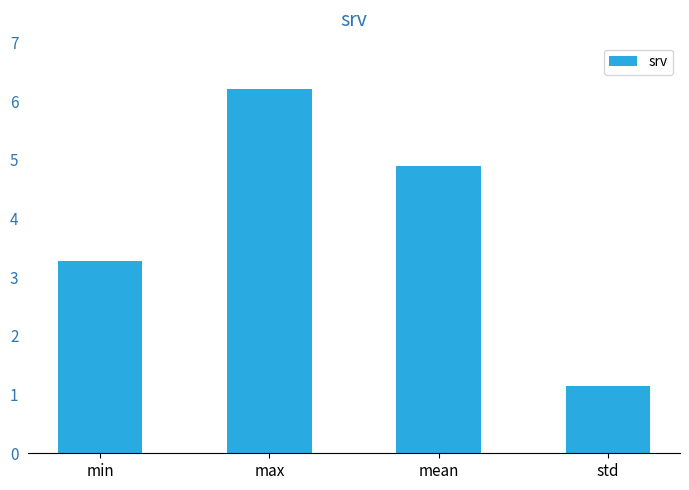

How many series are shown in this chart?

1